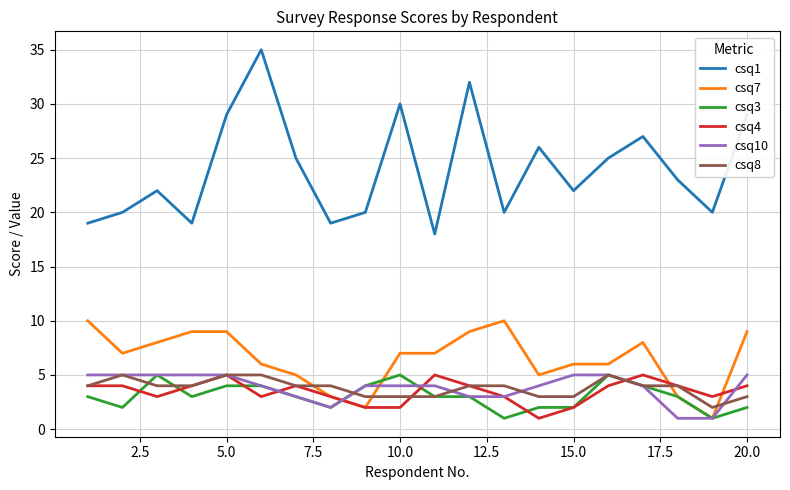

Which series has the largest range (max minus min)?

csq1